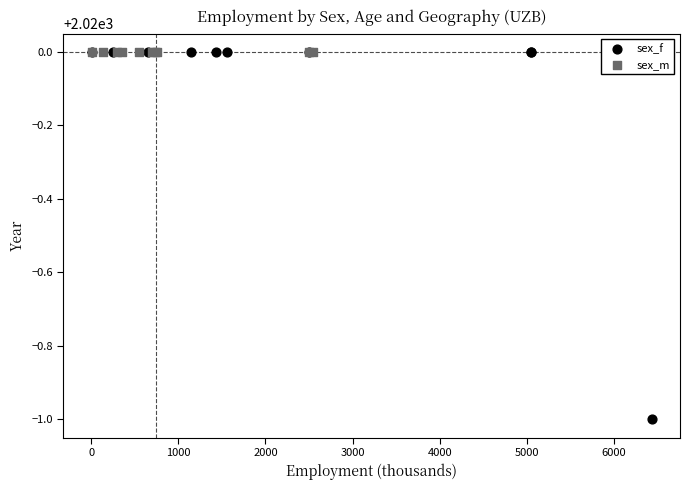

Which series contains the lowest Y value?

sex_f